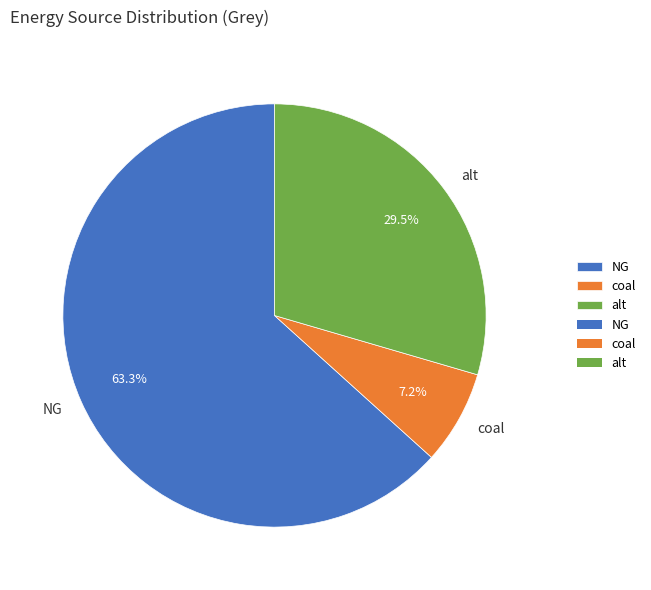

Rank the categories by value from highest to lowest.

NG, alt, coal